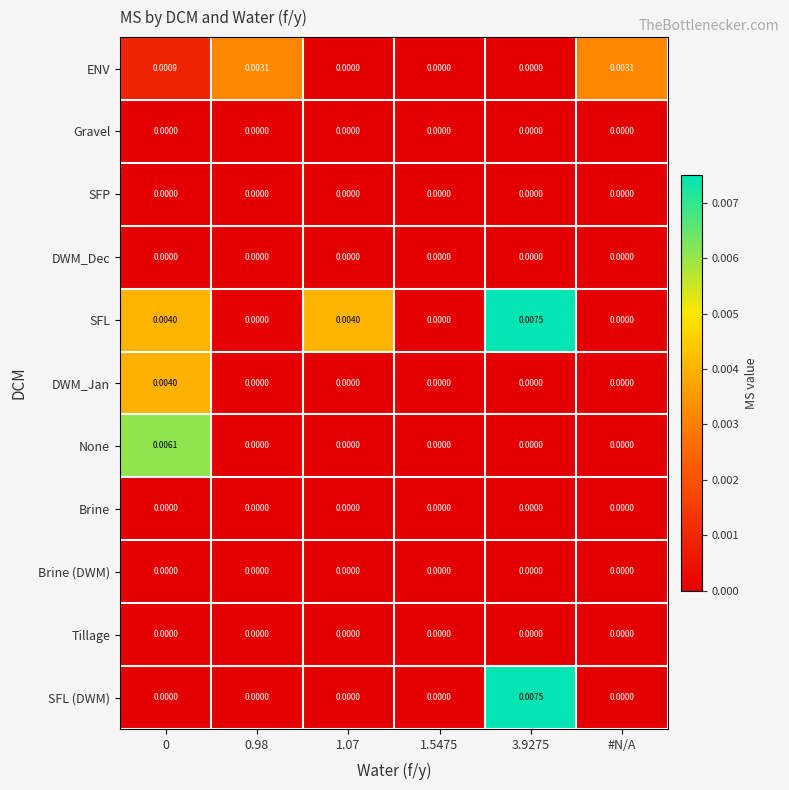

Between 1.5475 and #N/A, which series saw the biggest shift?

ENV